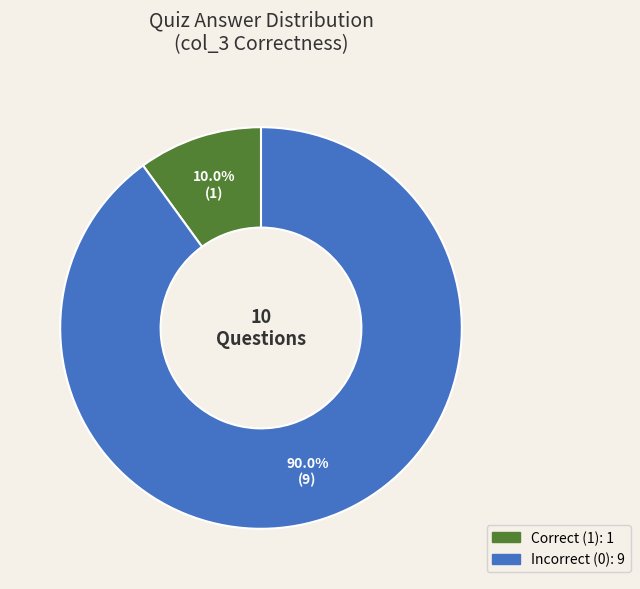

Count the number of slices in the pie.

2